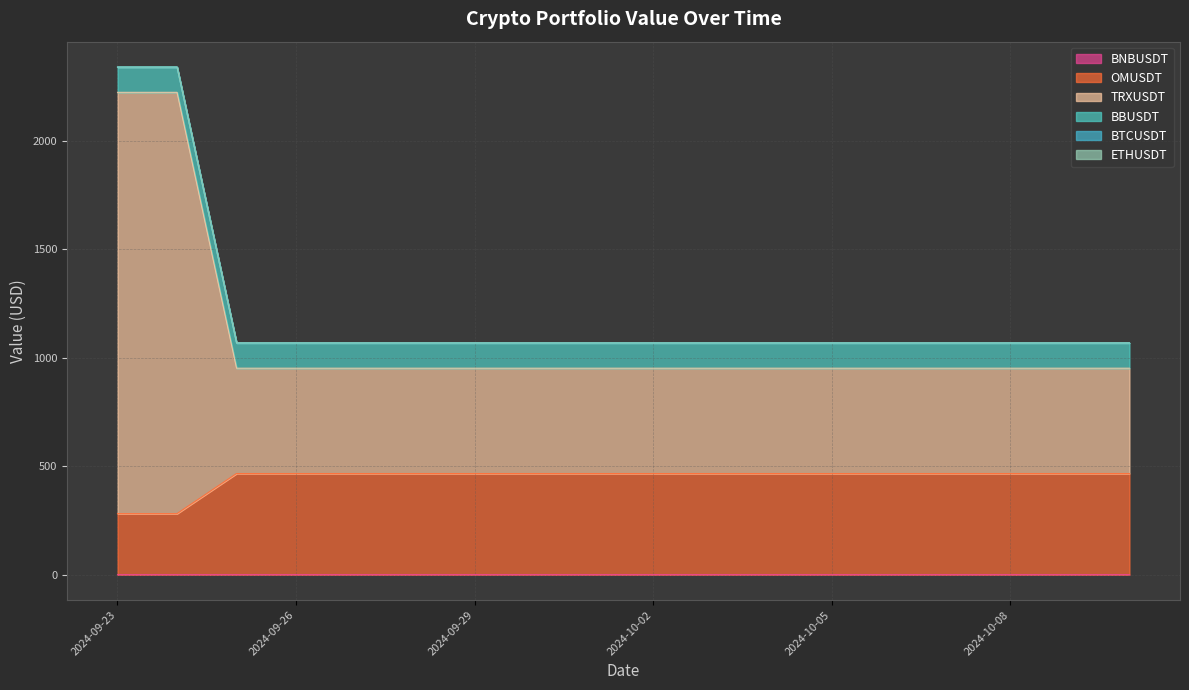

Does the chart have visible grid lines?

Yes